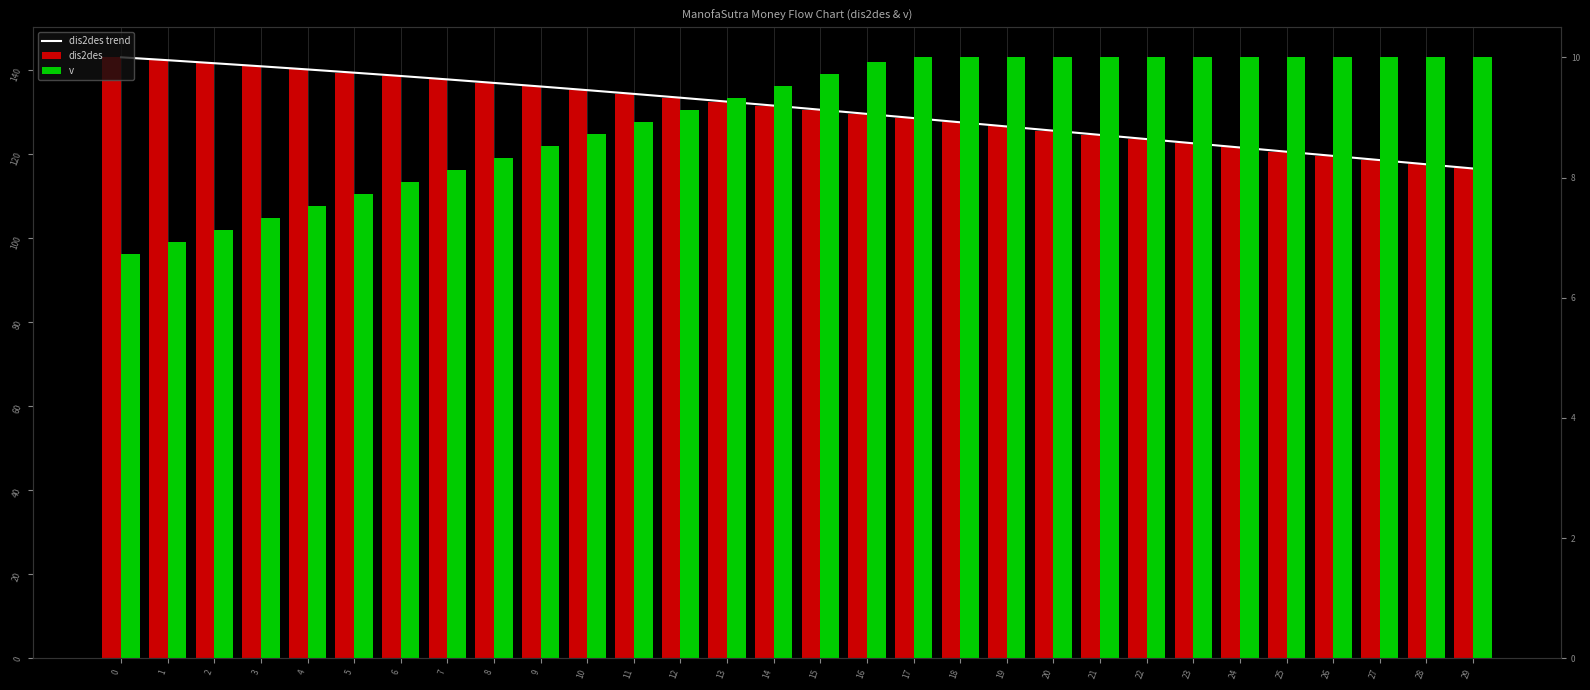

List the labels in order of dis2des value, smallest first.

29, 28, 27, 26, 25, 24, 23, 22, 21, 20, 19, 18, 17, 16, 15, 14, 13, 12, 11, 10, 9, 8, 7, 6, 5, 4, 3, 2, 1, 0